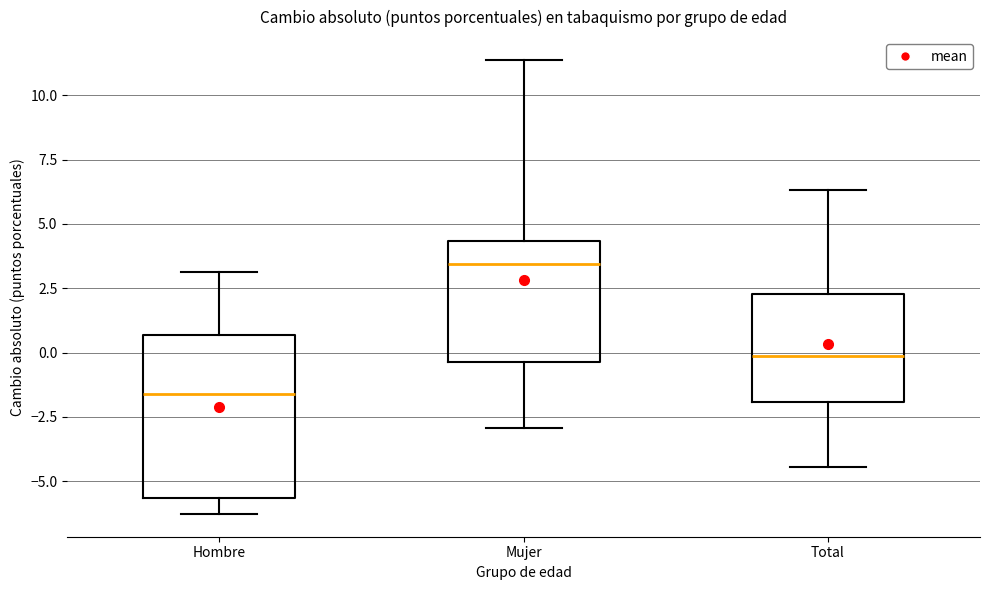

Reading left to right, transcribe this box plot: for each box, give where its median line is, the range the box spans, and where its two whiskers end, as read against the y-axis. The values are not printed on the chart, so give them approximately, as read against the axis.

Hombre: median -1.5, box -5.5 to 0.5, whiskers -6.5 to 3.0
Mujer: median 3.5, box -0.5 to 4.5, whiskers -3.0 to 11.5
Total: median 0.0, box -2.0 to 2.5, whiskers -4.5 to 6.5